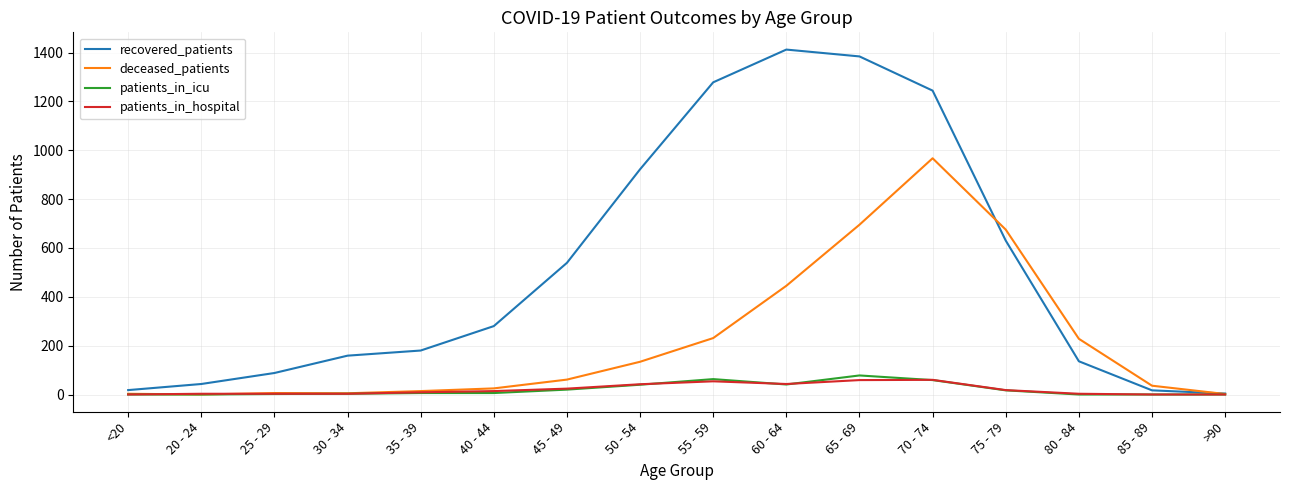

Where is recovered_patients nearest to the value 708?

75 - 79